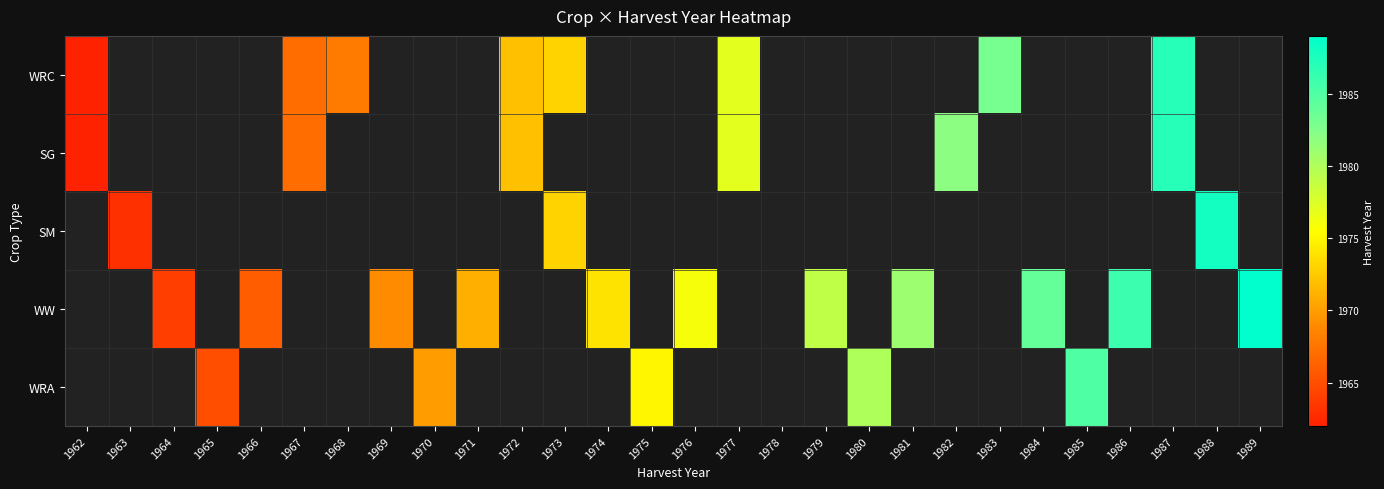

What is the highest value of the WRC series?

1987.0